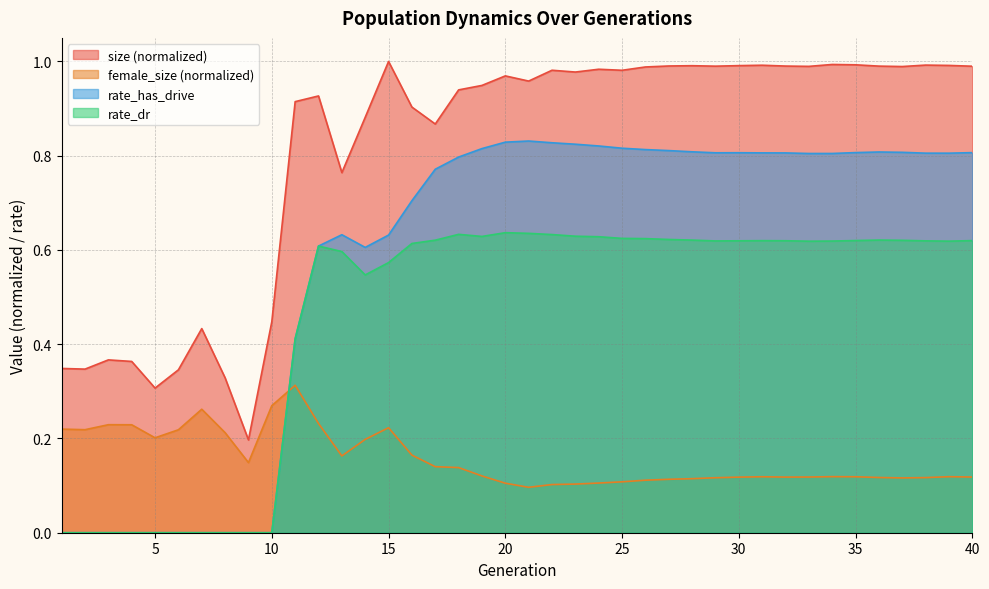

Reading right to left, extract all data points from this chart.

size: 1.0	1.0	1.0	1.0	1.0	1.0	1.0	1.0	1.0	1.0	1.0	1.0	1.0	1.0	1.0	1.0	1.0	1.0	1.0	1.0	1.0	0.9	0.9	0.9	0.9	1.0	0.9	0.8	0.9	0.9	0.4	0.2	0.3	0.4	0.3	0.3	0.4	0.4	0.3	0.3
female_size: 0.1	0.1	0.1	0.1	0.1	0.1	0.1	0.1	0.1	0.1	0.1	0.1	0.1	0.1	0.1	0.1	0.1	0.1	0.1	0.1	0.1	0.1	0.1	0.1	0.2	0.2	0.2	0.2	0.2	0.3	0.3	0.1	0.2	0.3	0.2	0.2	0.2	0.2	0.2	0.2
rate_dr: 0.6	0.6	0.6	0.6	0.6	0.6	0.6	0.6	0.6	0.6	0.6	0.6	0.6	0.6	0.6	0.6	0.6	0.6	0.6	0.6	0.6	0.6	0.6	0.6	0.6	0.6	0.5	0.6	0.6	0.4	0.0	0.0	0.0	0.0	0.0	0.0	0.0	0.0	0.0	0.0
rate_has_drive: 0.8	0.8	0.8	0.8	0.8	0.8	0.8	0.8	0.8	0.8	0.8	0.8	0.8	0.8	0.8	0.8	0.8	0.8	0.8	0.8	0.8	0.8	0.8	0.8	0.7	0.6	0.6	0.6	0.6	0.4	0.0	0.0	0.0	0.0	0.0	0.0	0.0	0.0	0.0	0.0